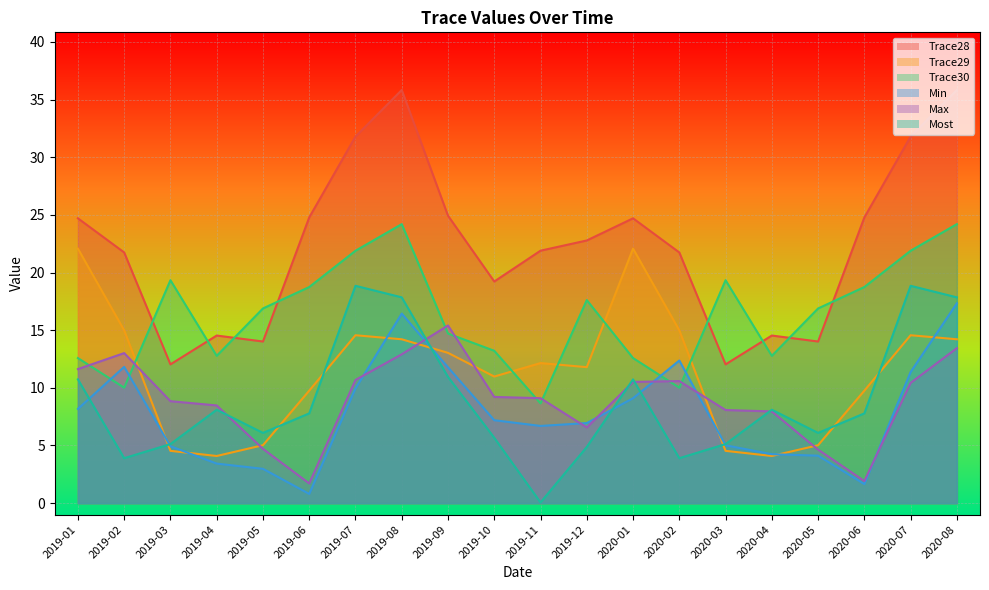

At which category does Trace28 reach its first local valley?

2019-03